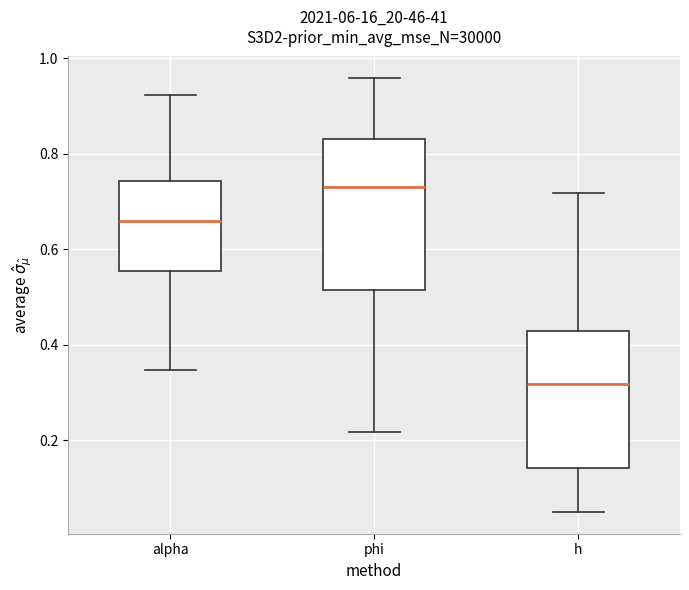

Reading left to right, read every box against the y-axis: the position of its median line, the range the box covers, and the ends of its whiskers. The values are not printed on the chart, so give them approximately, as read against the axis.

alpha: median 0.66, box 0.56 to 0.74, whiskers 0.34 to 0.92
phi: median 0.74, box 0.52 to 0.84, whiskers 0.22 to 0.96
h: median 0.32, box 0.14 to 0.42, whiskers 0.04 to 0.72